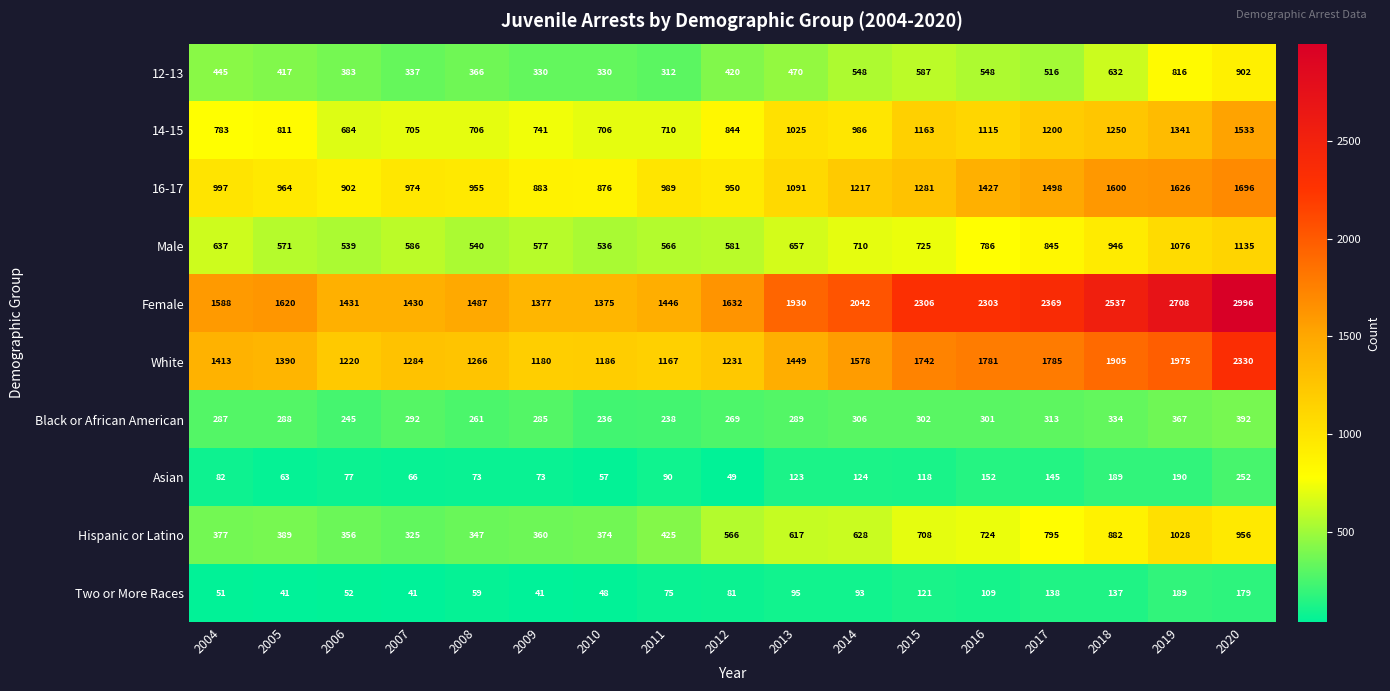

The Male series shows 536 at 2010. True or false?

True